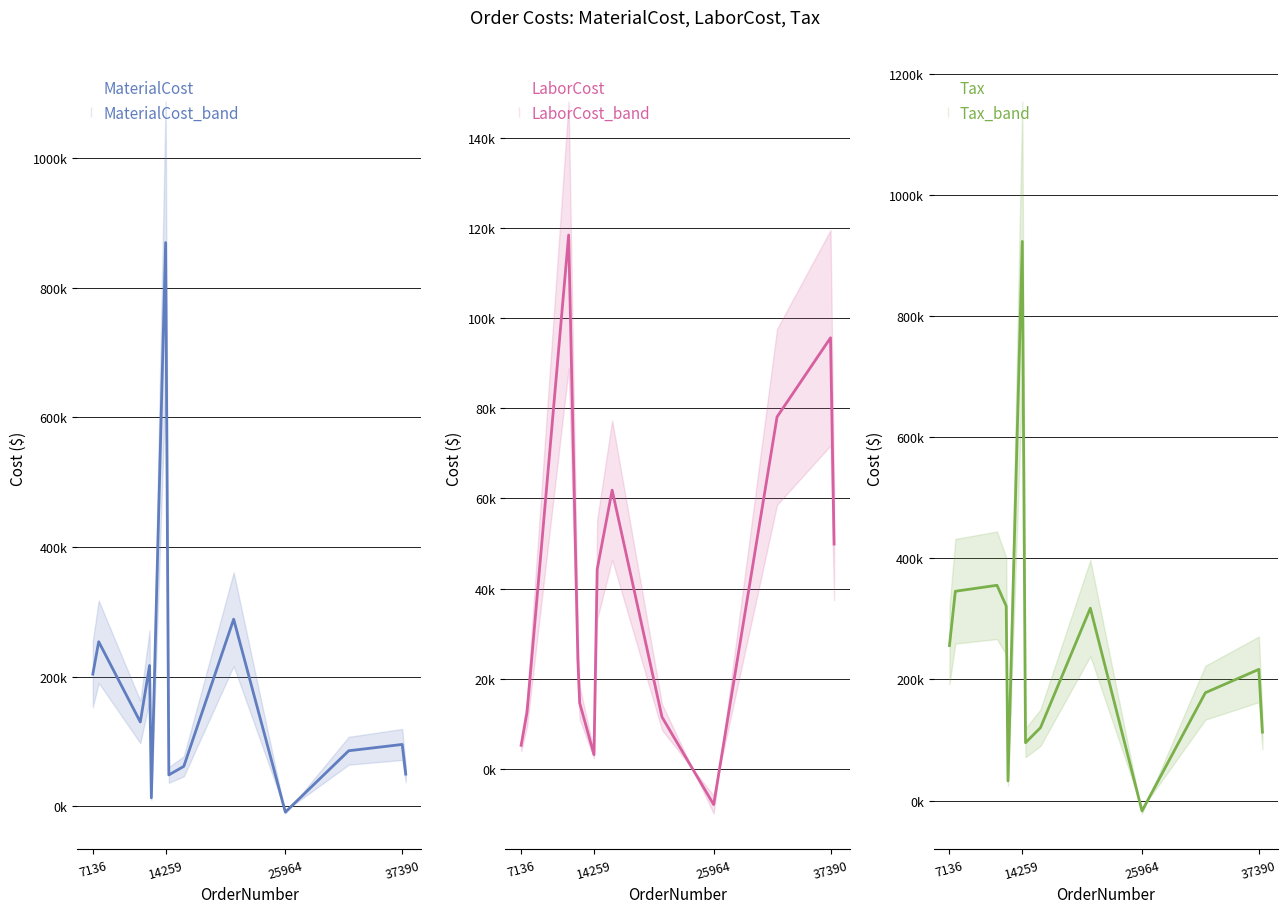

How many intersections are there between Tax and MaterialCost?

2